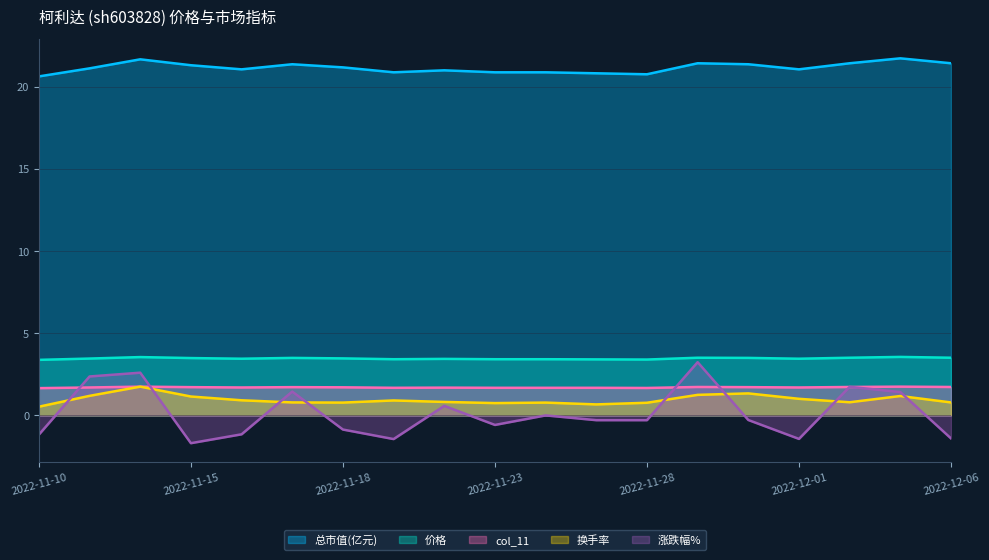

What is the minimum value for col_11?

1.7